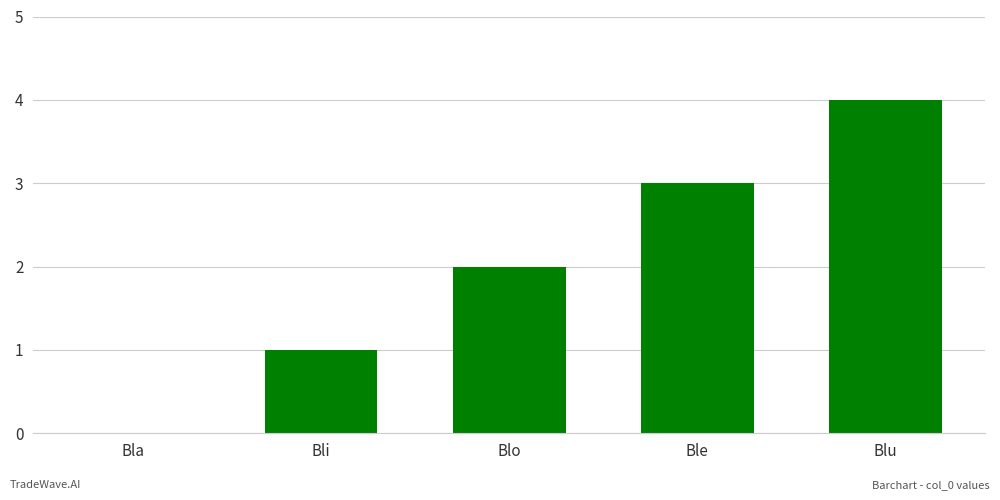

Where is the data nearest to the value 2?

Blo